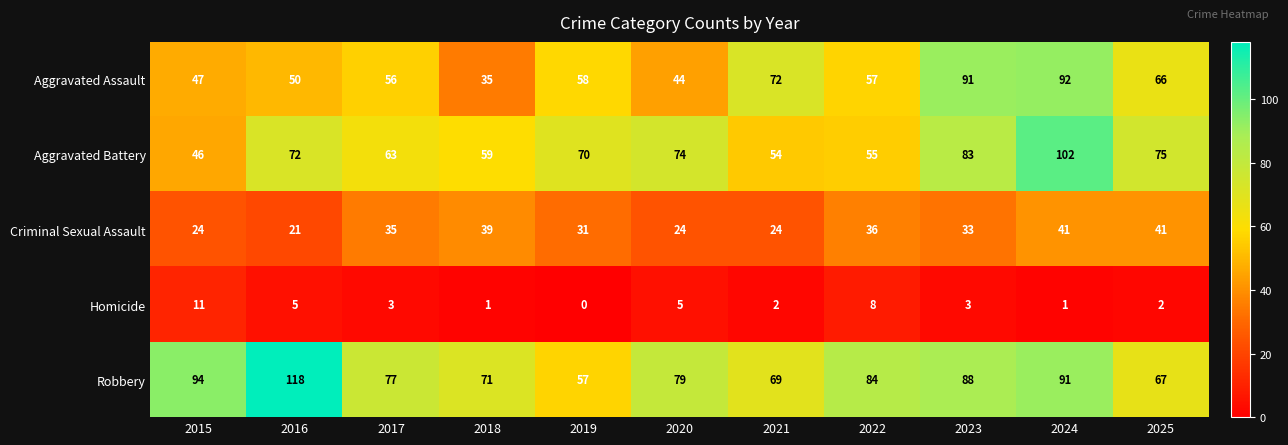

The value of Homicide at 2016 is 5. True or false?

True